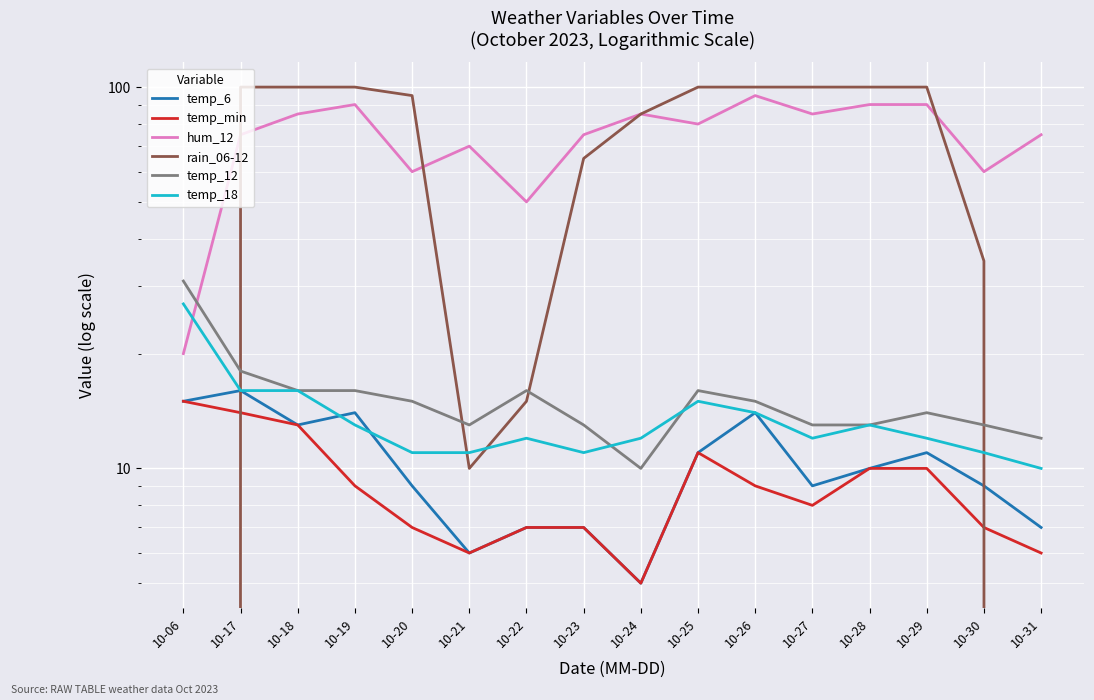

How many values in the temp_12 series exceed 15?

6